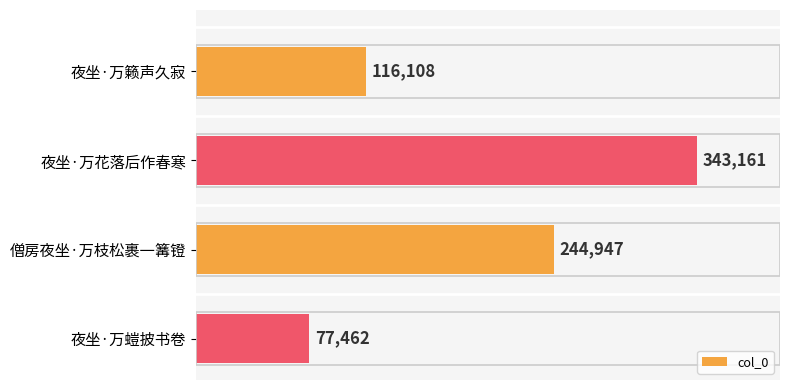

True or false: the data shows 155133 at 僧房夜坐·万枝松裹一篝镫.

False